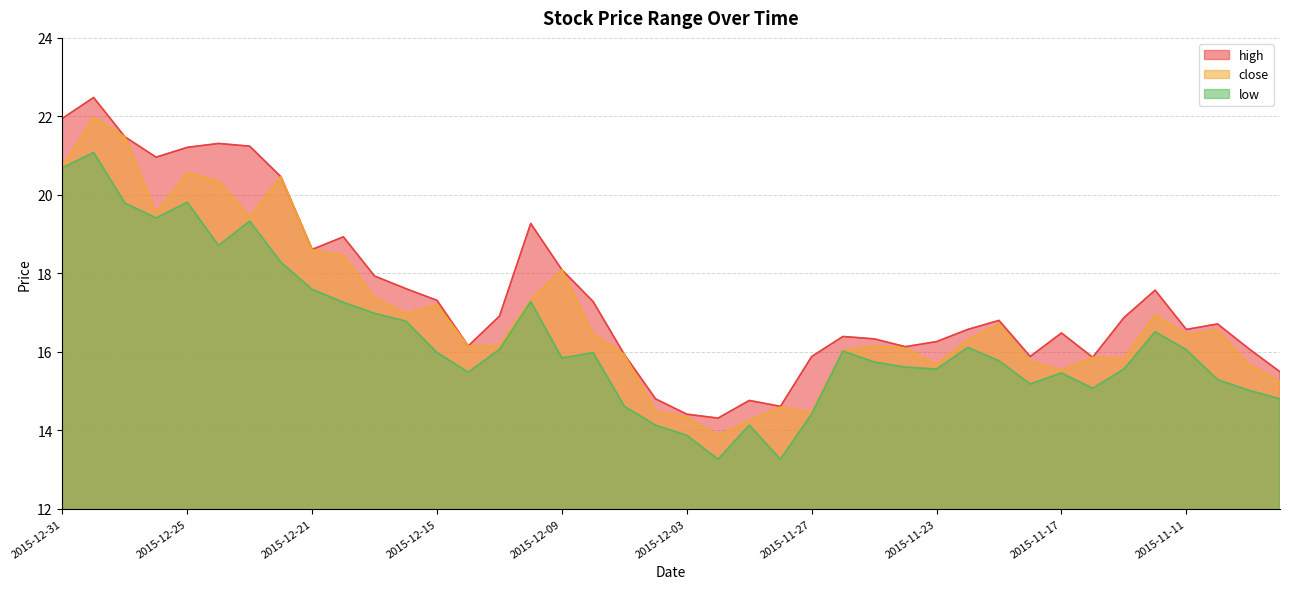

At which label does close reach its minimum?

2015-12-02